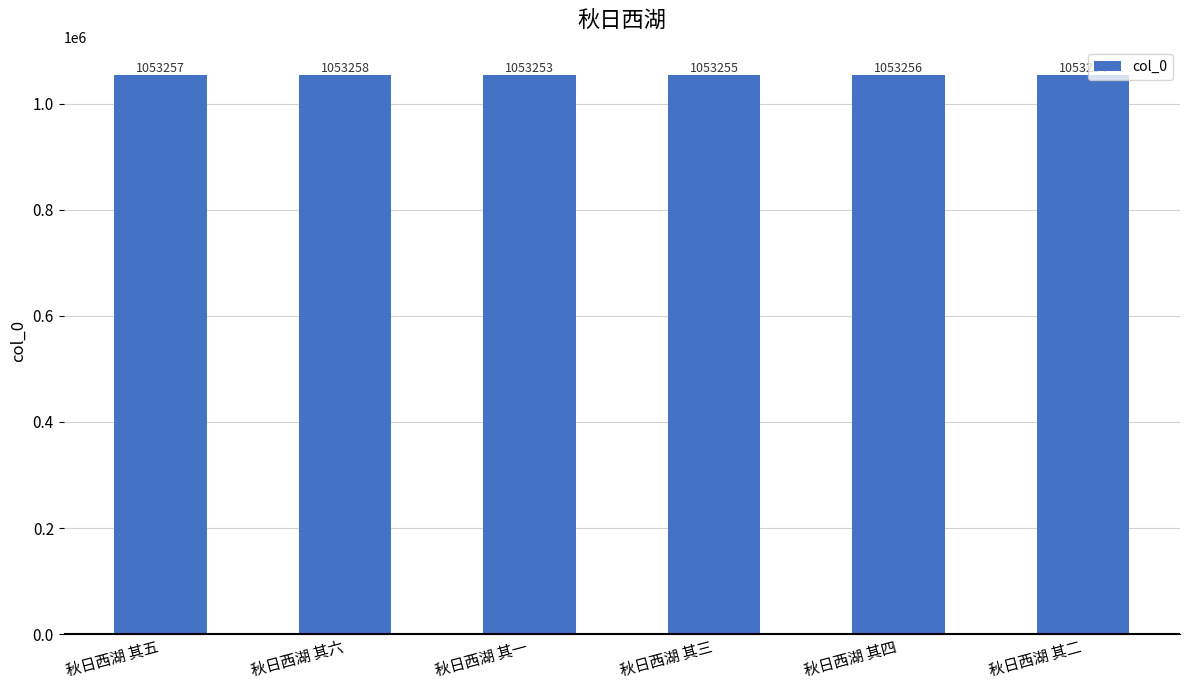

Are the bars grouped side by side (vs. stacked)?

No